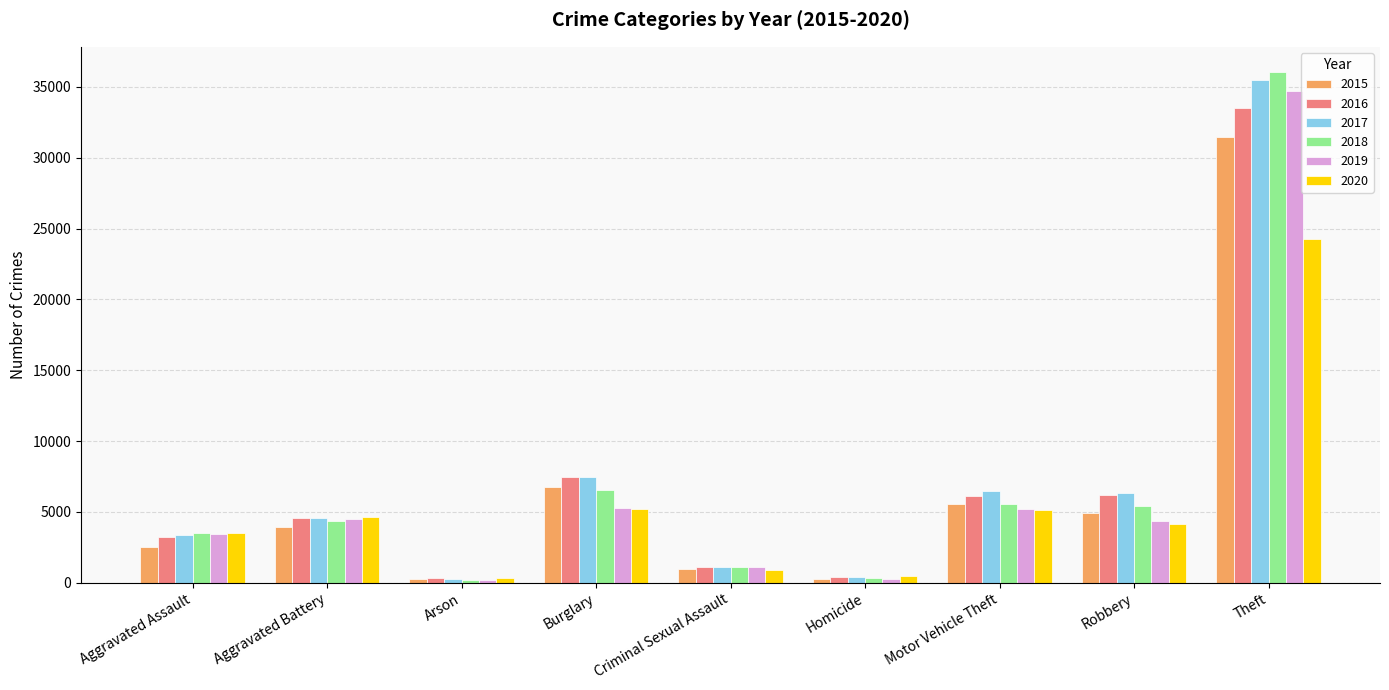

What is the sum of the 2019 values at Burglary and Robbery?

9694